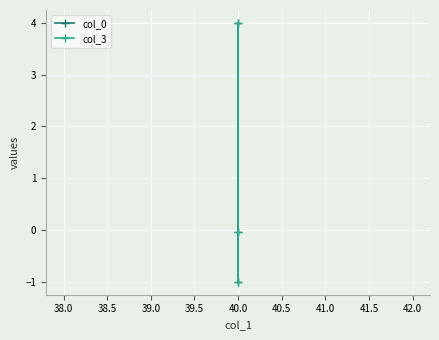

How many values in col_0 are above zero?

1